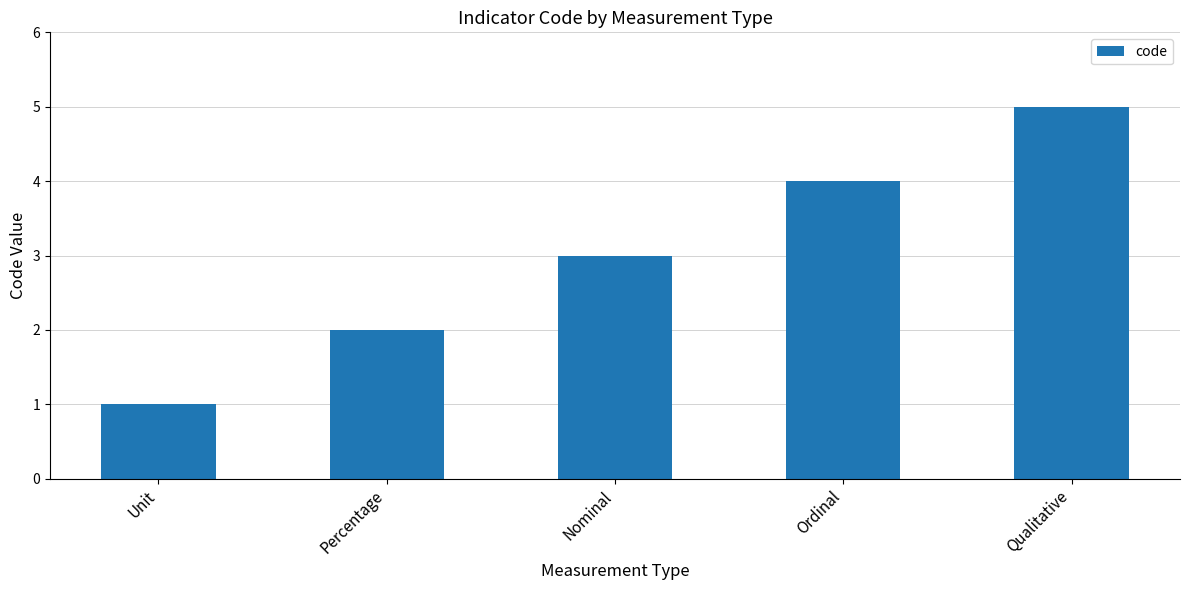

What is the sum of all values?

15